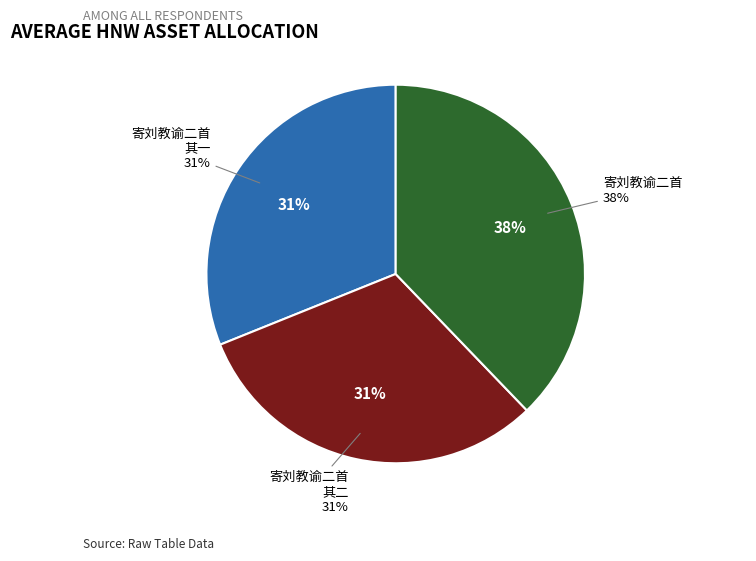

Does 寄刘教谕二首 其二 account for over 50% of the chart?

No